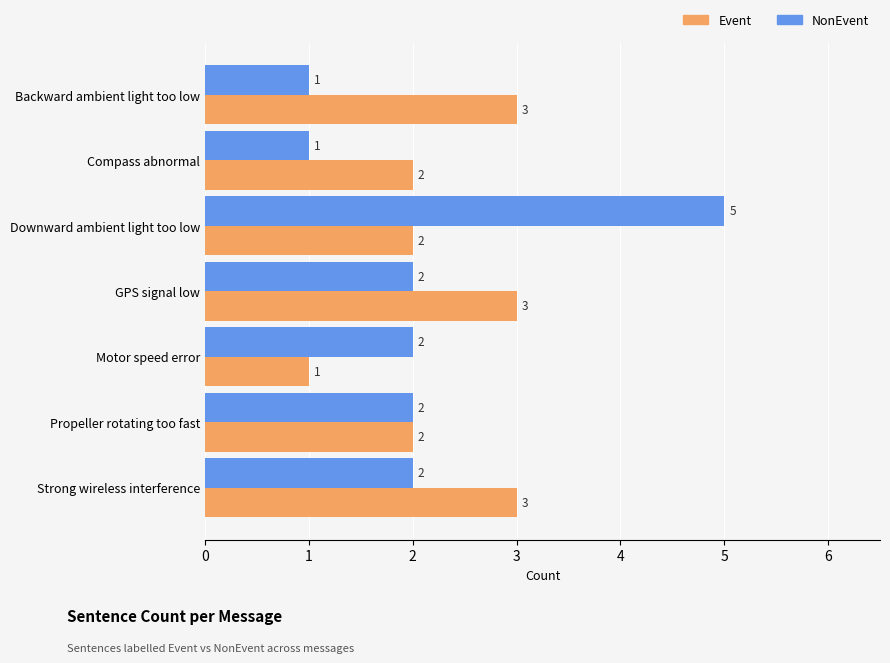

Which series has the largest total across all categories?

Event